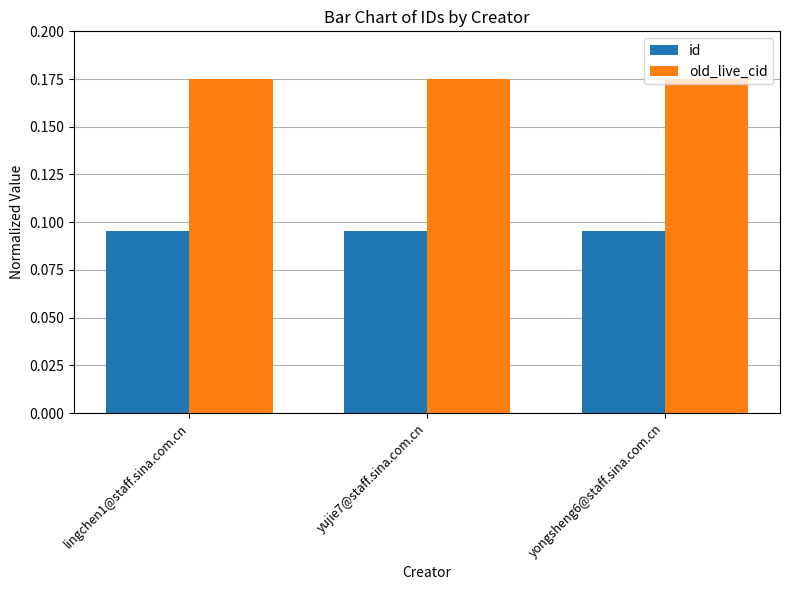

Which series has the largest total across all categories?

old_live_cid